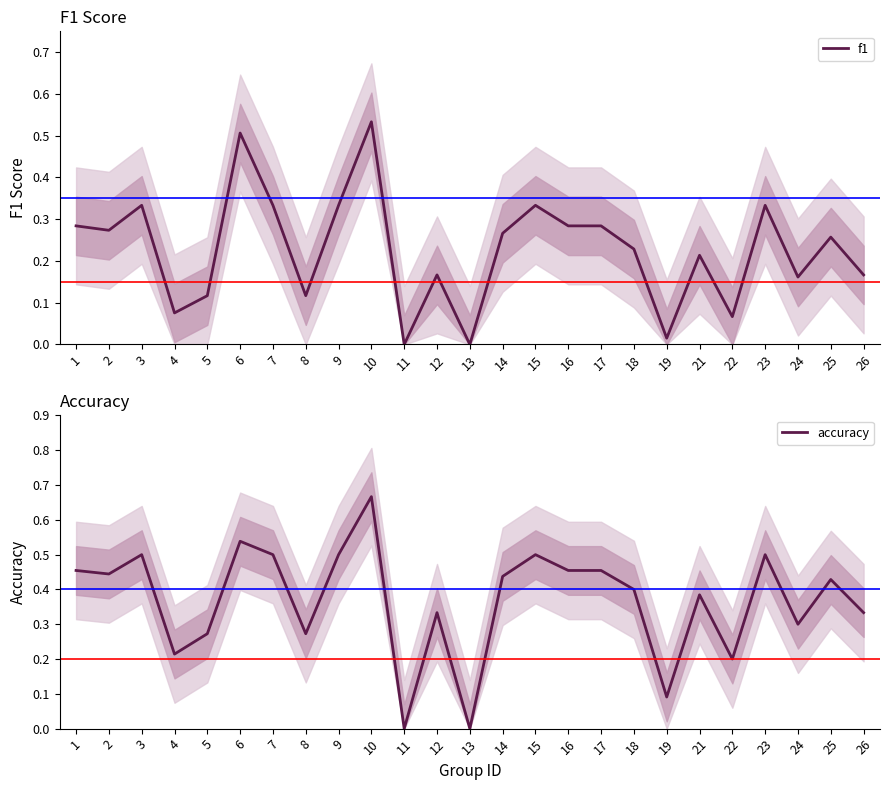

What is the value of the f1 point at the 23rd from the left?

0.2